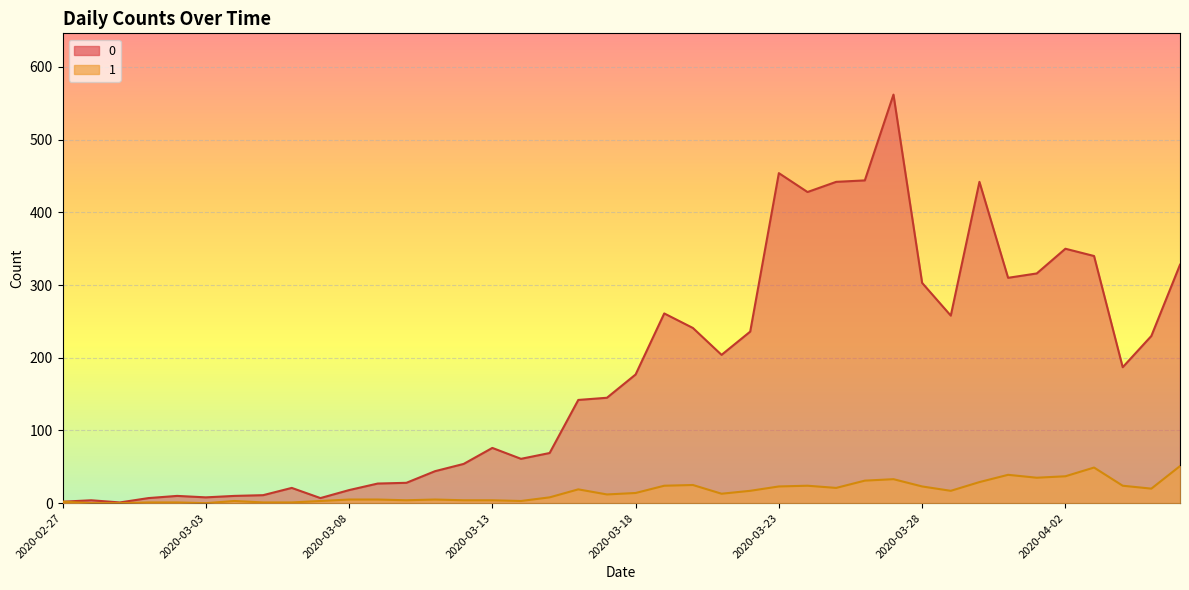

The 1 series shows 33 at 2020-03-27. True or false?

True